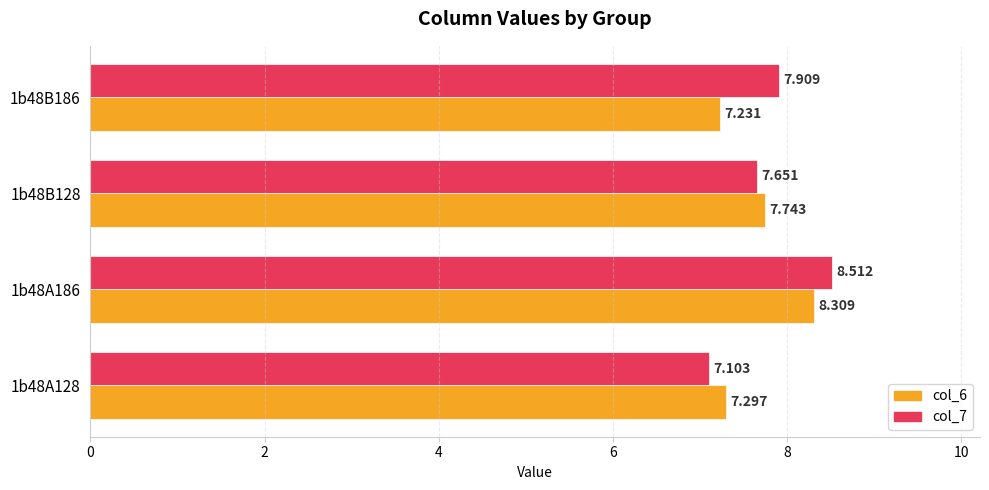

How many categories are shown in the chart?

4